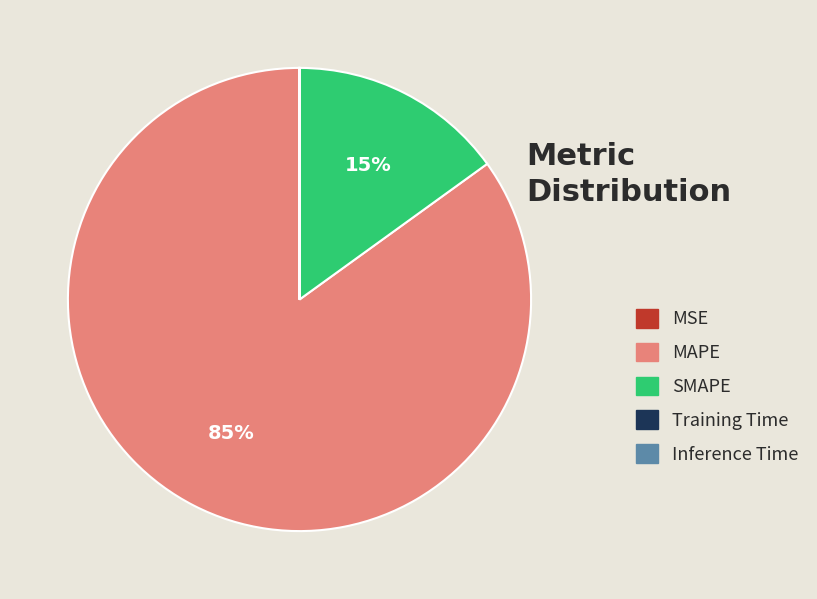

The SMAPE slice represents 25% of the pie. True or false?

False